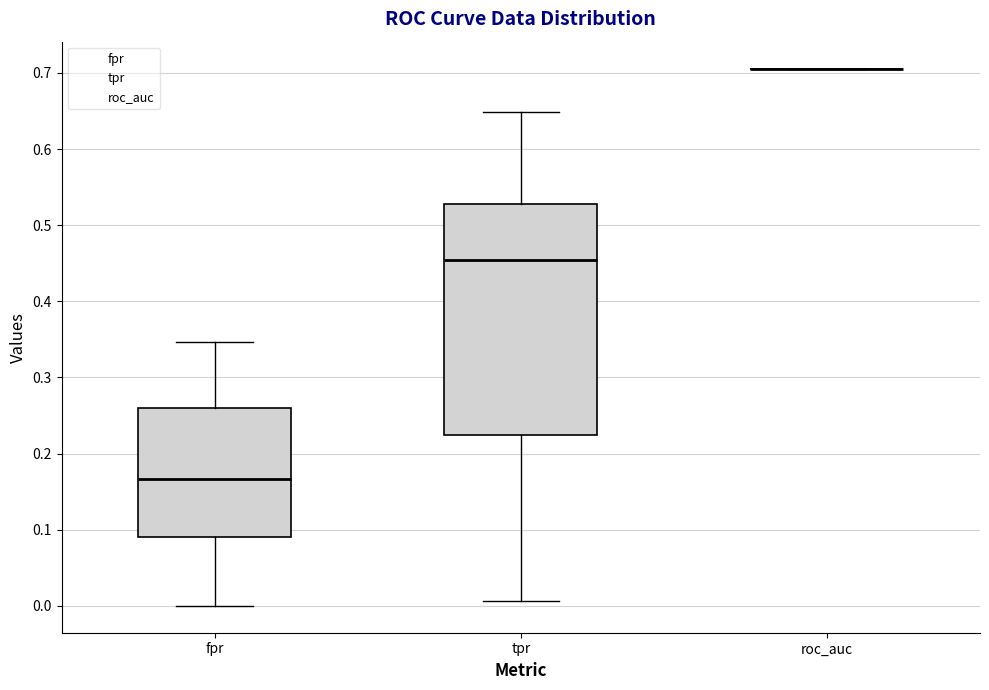

Reading left to right, read every box against the y-axis: the position of its median line, the range the box covers, and the ends of its whiskers. The values are not printed on the chart, so give them approximately, as read against the axis.

fpr: median 0.17, box 0.09 to 0.26, whiskers 0.00 to 0.35
tpr: median 0.45, box 0.22 to 0.53, whiskers 0.01 to 0.65
roc_auc: box collapsed to a line at 0.71, whiskers 0.71 to 0.71